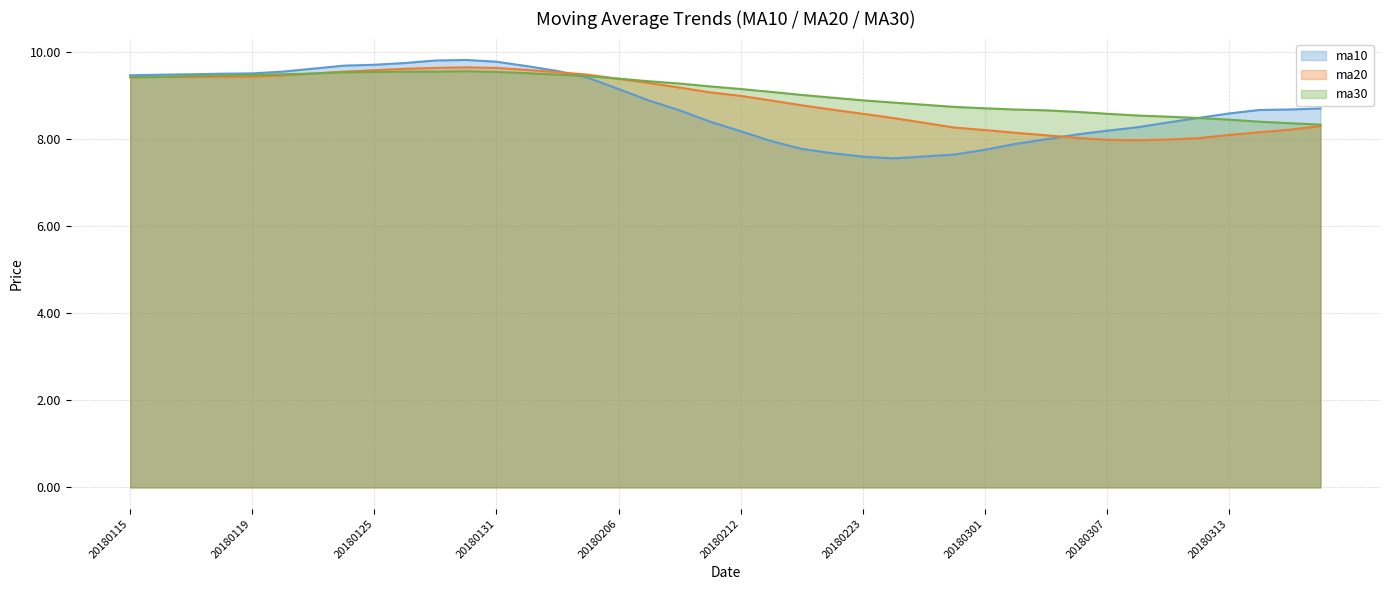

Between which two adjacent categories do ma30 and ma20 first intersect?

20180122 and 20180123